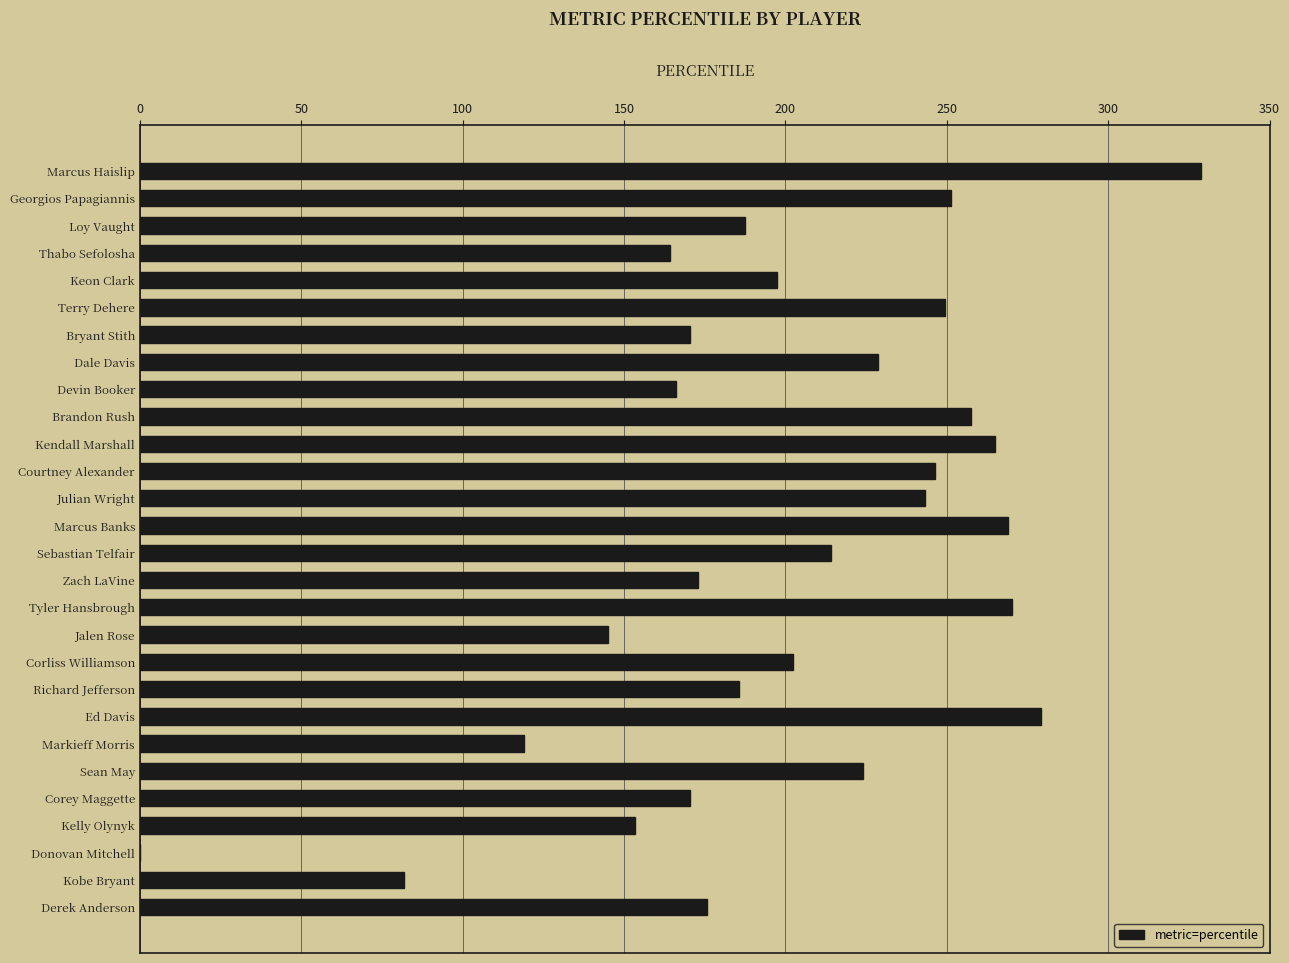

Which category has the highest value across all series?

Marcus Haislip